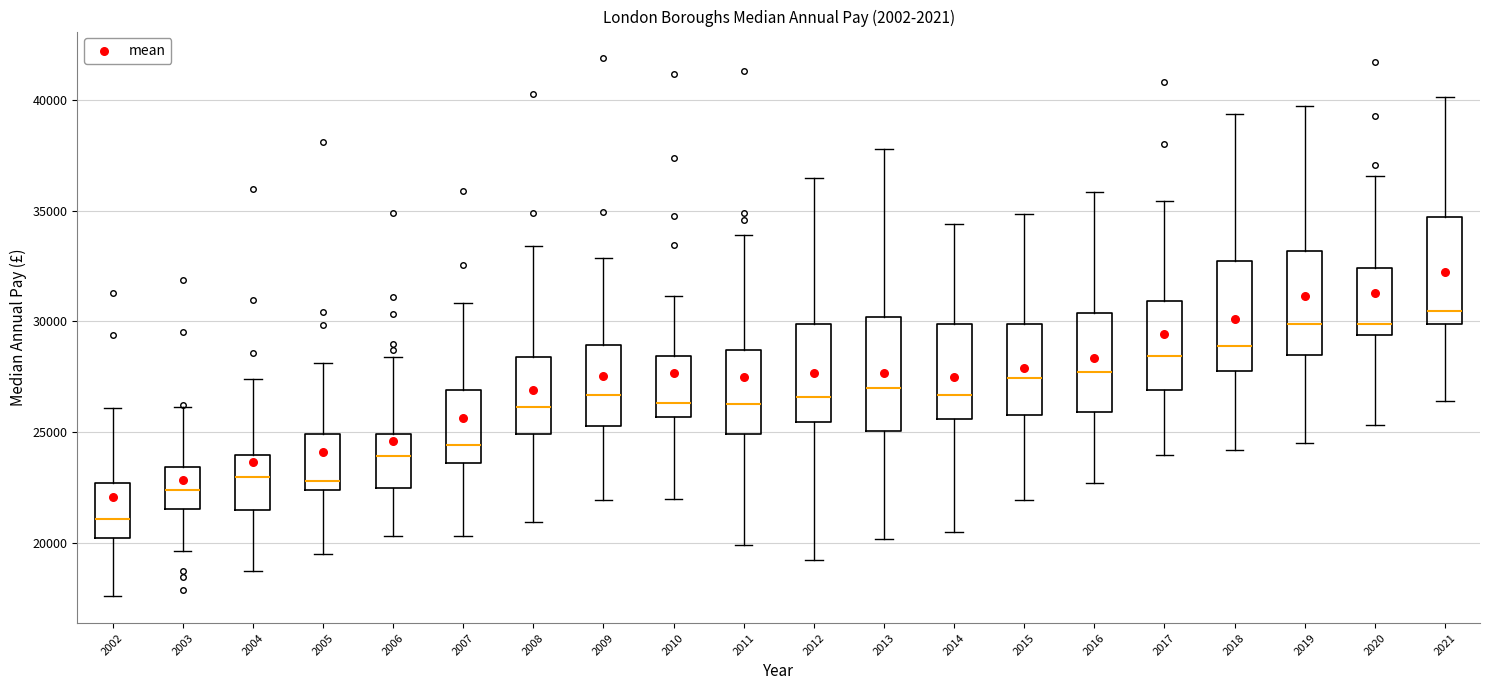

Reading left to right, transcribe this box plot: for each box, give where its median line is, the range the box spans, and where its two whiskers end, as read against the y-axis. The values are not printed on the chart, so give them approximately, as read against the axis.

2002: median 21000, box 20000 to 22500, whiskers 17500 to 26000
2003: median 22500, box 21500 to 23500, whiskers 19500 to 26000
2004: median 23000, box 21500 to 24000, whiskers 18500 to 27500
2005: median 23000, box 22500 to 25000, whiskers 19500 to 28000
2006: median 24000, box 22500 to 25000, whiskers 20500 to 28500
2007: median 24500, box 23500 to 27000, whiskers 20500 to 31000
2008: median 26000, box 25000 to 28500, whiskers 21000 to 33500
2009: median 26500, box 25500 to 29000, whiskers 22000 to 33000
2010: median 26500, box 25500 to 28500, whiskers 22000 to 31000
2011: median 26500, box 25000 to 28500, whiskers 20000 to 34000
2012: median 26500, box 25500 to 30000, whiskers 19000 to 36500
2013: median 27000, box 25000 to 30000, whiskers 20000 to 38000
2014: median 26500, box 25500 to 30000, whiskers 20500 to 34500
2015: median 27500, box 26000 to 30000, whiskers 22000 to 35000
2016: median 27500, box 26000 to 30500, whiskers 22500 to 36000
2017: median 28500, box 27000 to 31000, whiskers 24000 to 35500
2018: median 29000, box 27500 to 32500, whiskers 24000 to 39500
2019: median 30000, box 28500 to 33000, whiskers 24500 to 39500
2020: median 30000, box 29500 to 32500, whiskers 25500 to 36500
2021: median 30500, box 30000 to 34500, whiskers 26500 to 40000